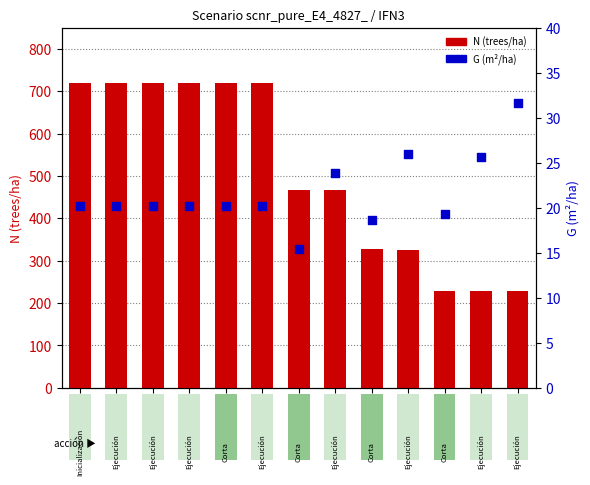

At which category is the sum across all series the highest?

Nodo 1